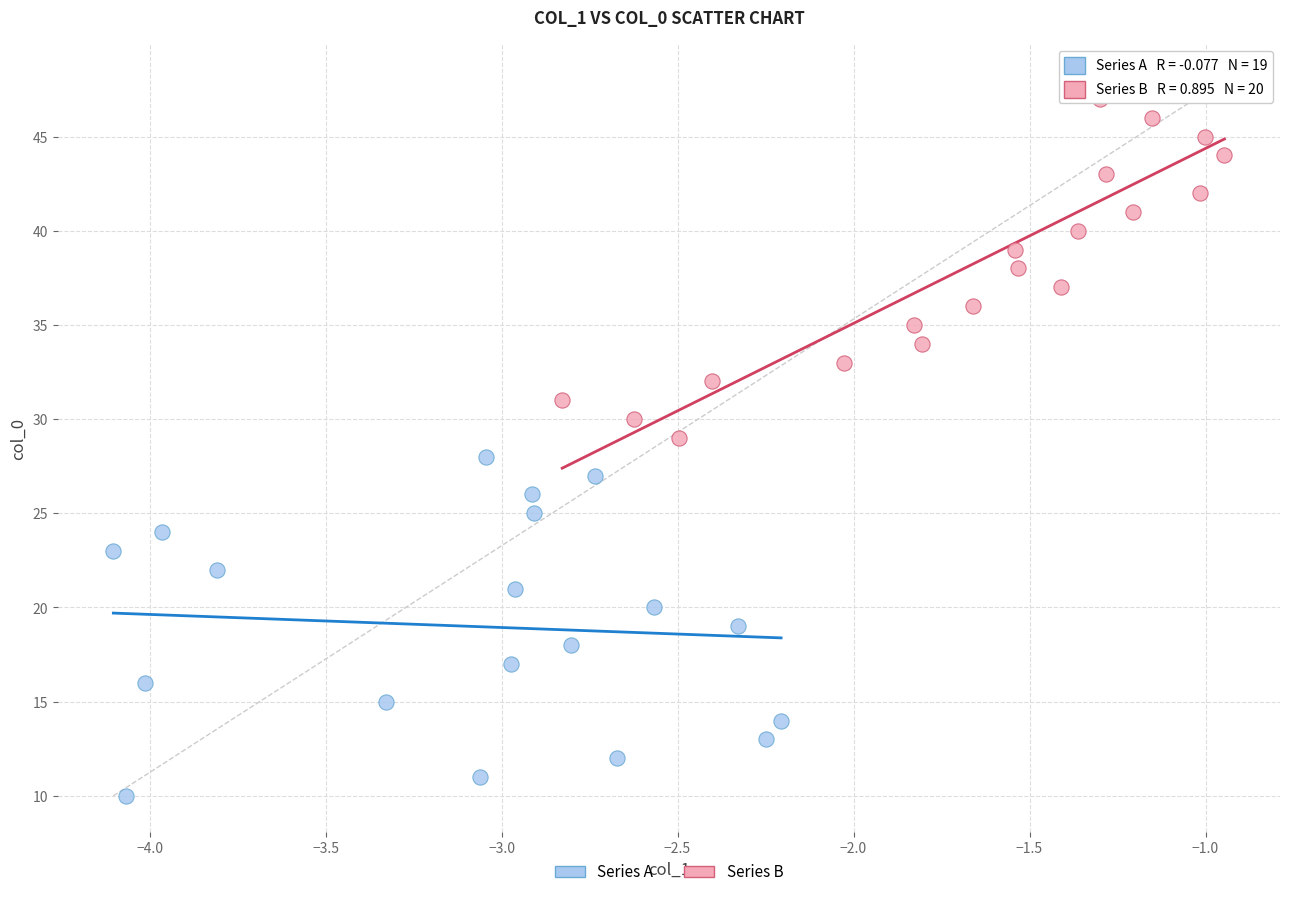

Which series has the largest Y range (max minus min)?

Series B